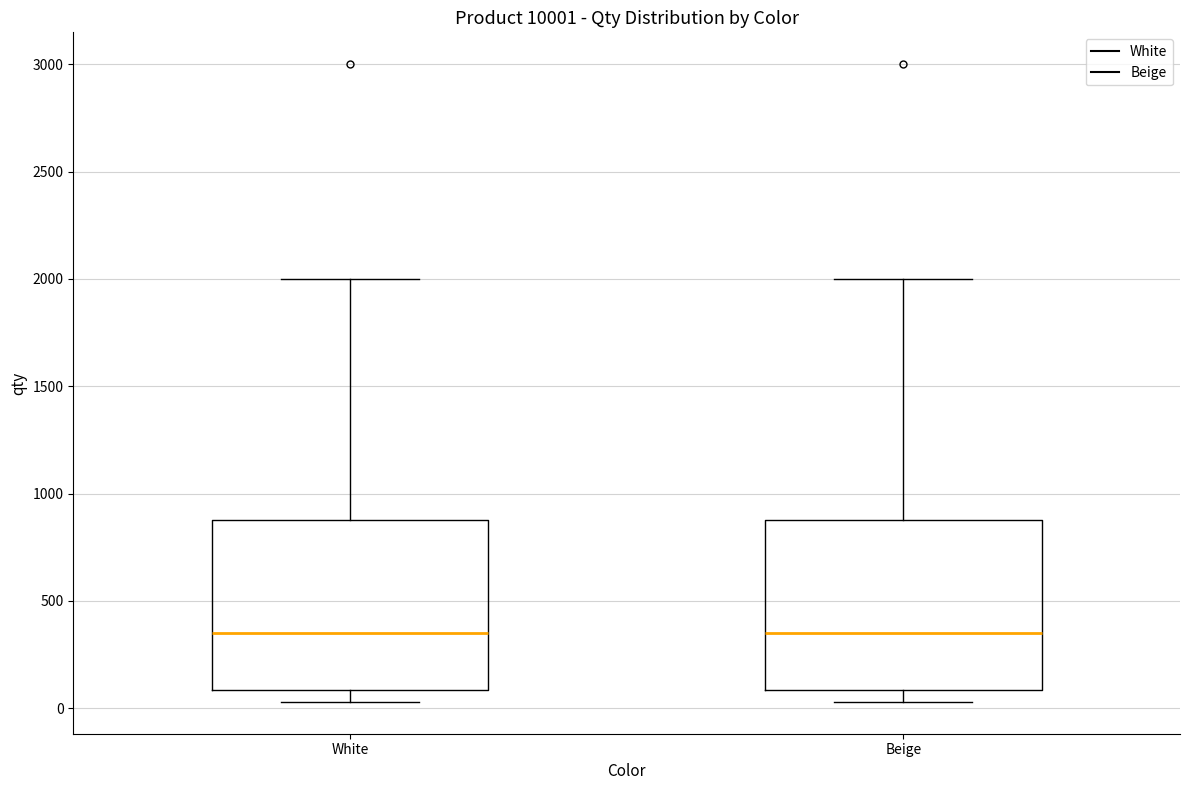

Reading left to right, transcribe this box plot: for each box, give where its median line is, the range the box spans, and where its two whiskers end, as read against the y-axis. The values are not printed on the chart, so give them approximately, as read against the axis.

White: median 350, box 100 to 900, whiskers 50 to 2000
Beige: median 350, box 100 to 900, whiskers 50 to 2000